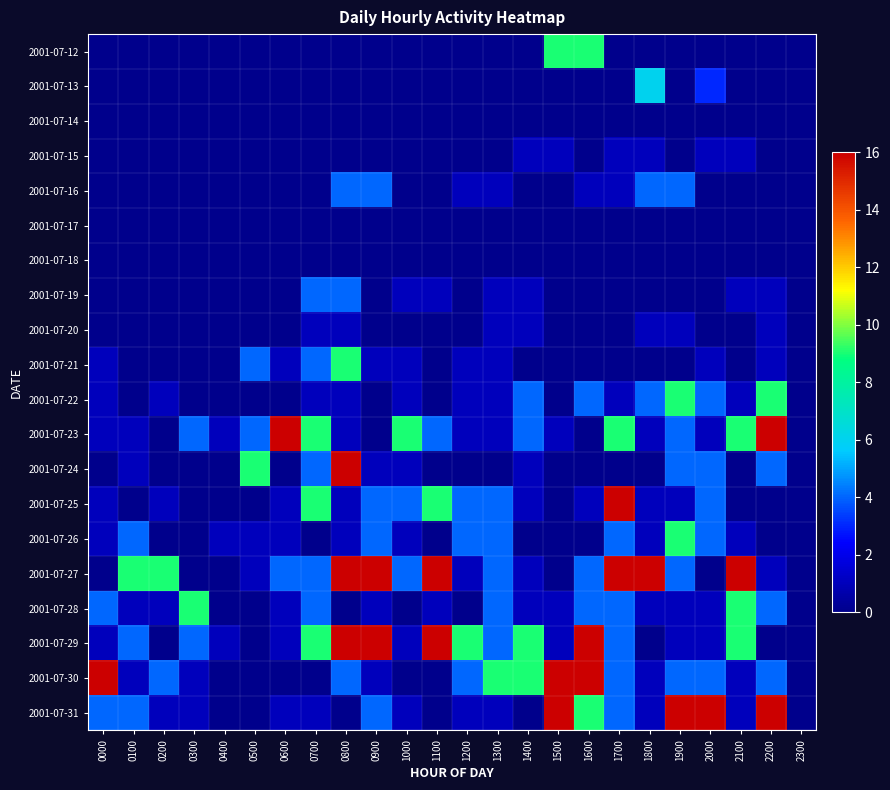

What is the spread (max minus min) of values at 0100?

9